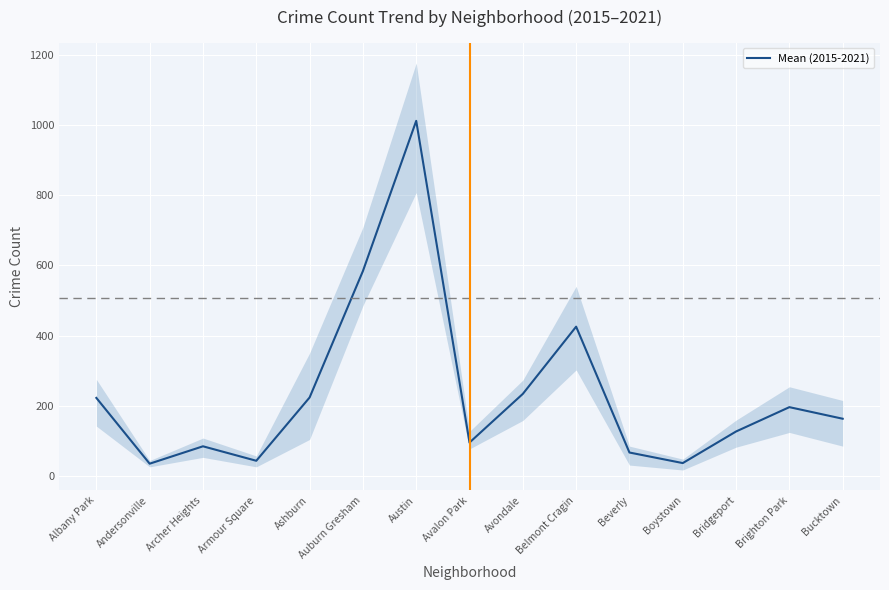

How many lines are shown in the chart?

1